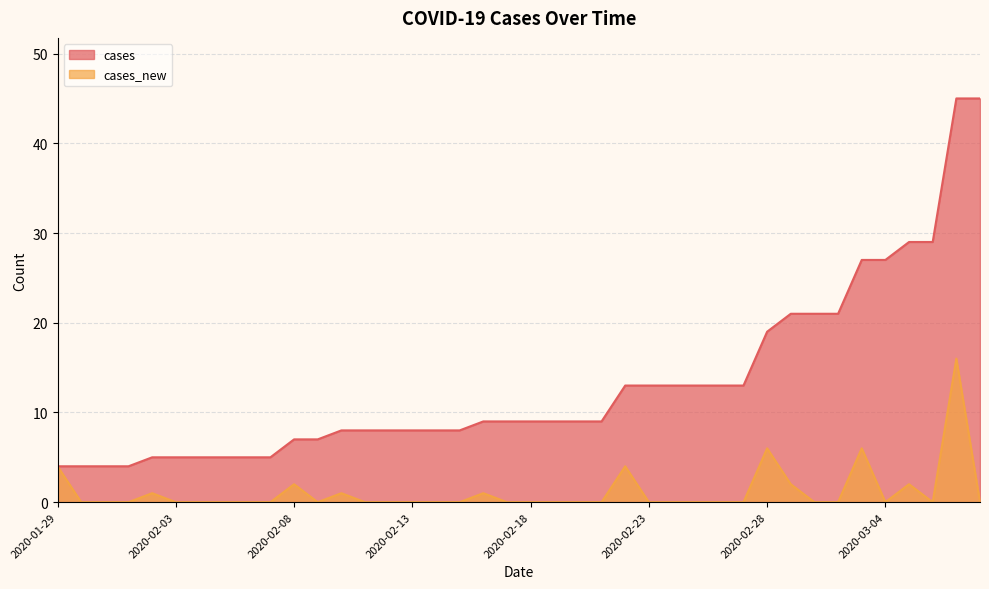

At which label does cases_new reach its minimum?

2020-01-30